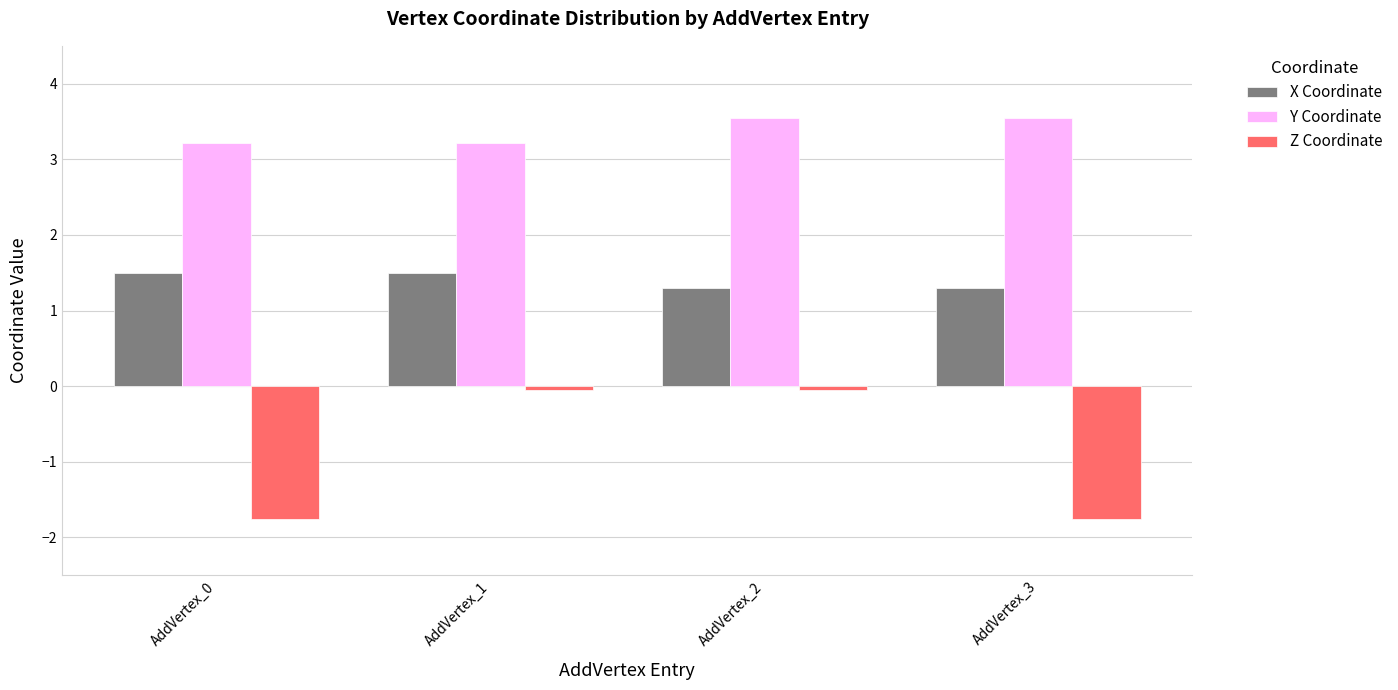

What is the difference between the second highest and minimum values in the Z Coordinate series?

1.7